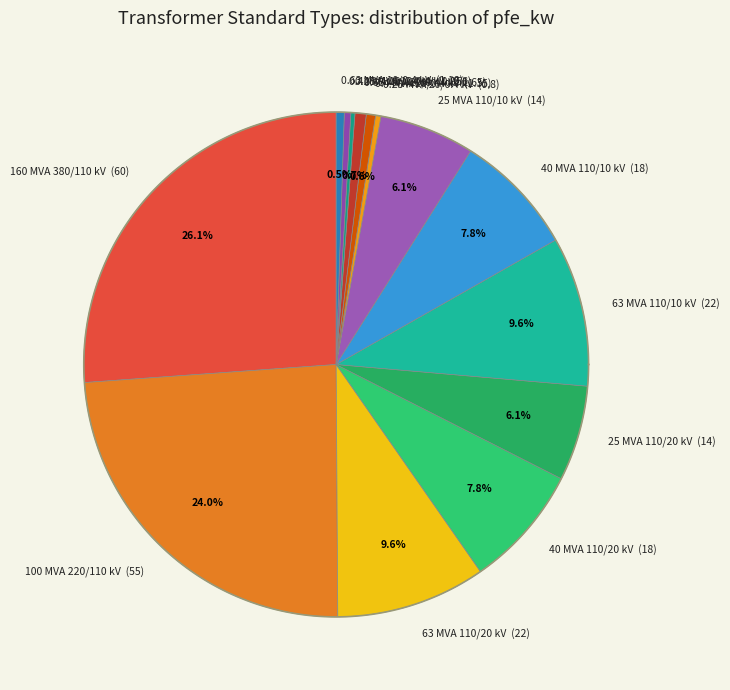

What is the total percentage of 0.25 MVA 10/0.4 kV and 0.25 MVA 20/0.4 kV?

0.6%